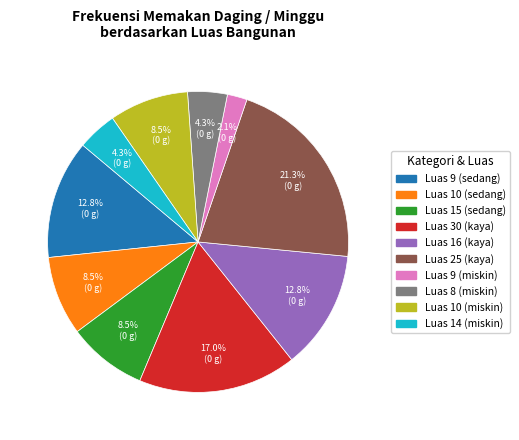

Does any single category account for the majority?

No